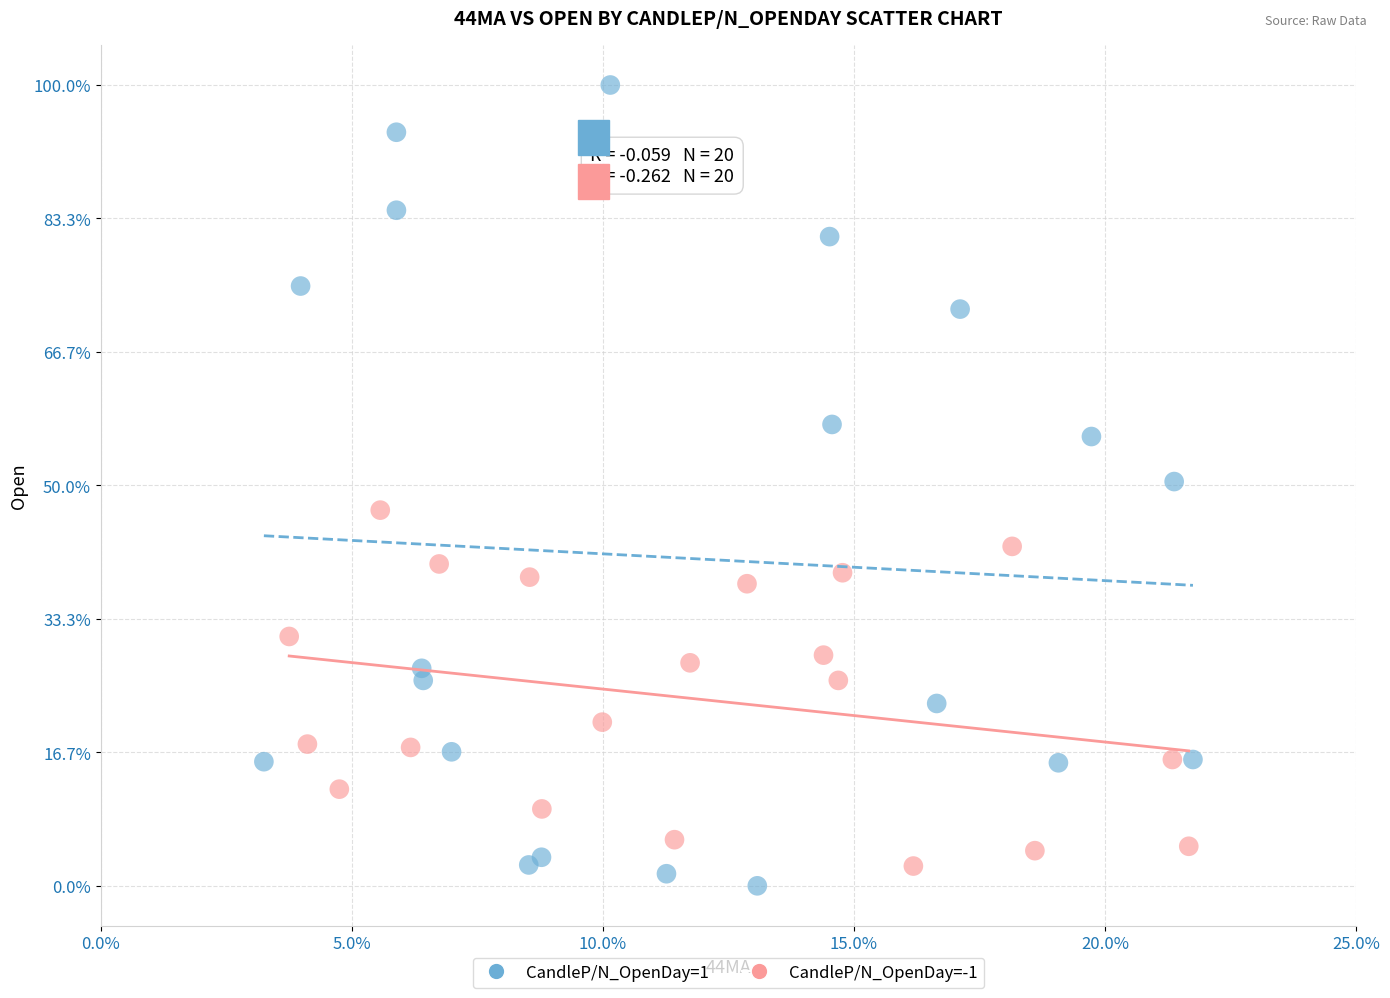

Which series contains the lowest Y value?

CandleP/N_OpenDay=1